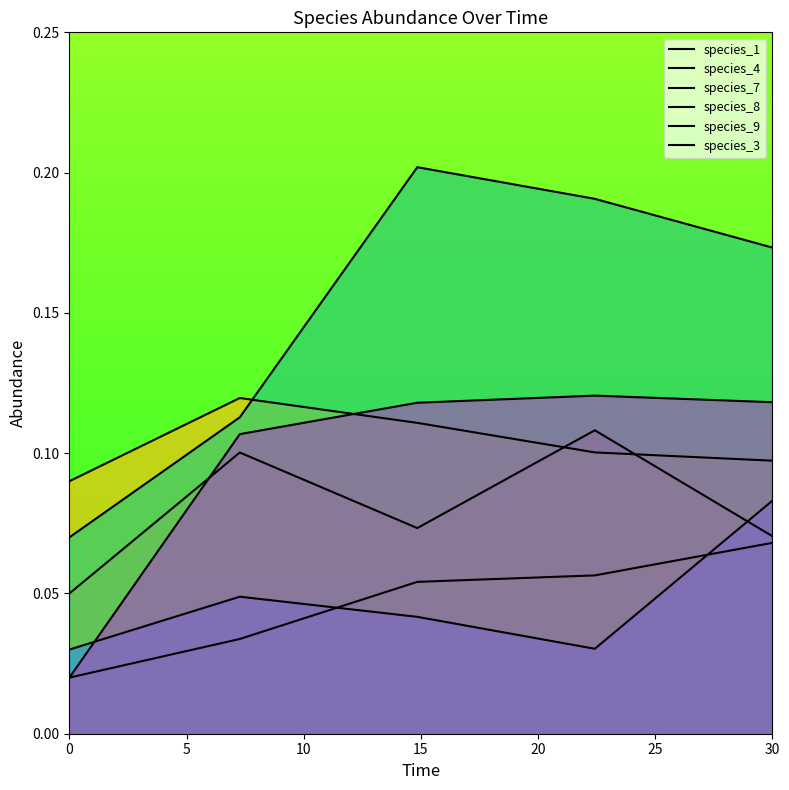

What is the difference between the maximum and second lowest values in the species_9 series?

0.1